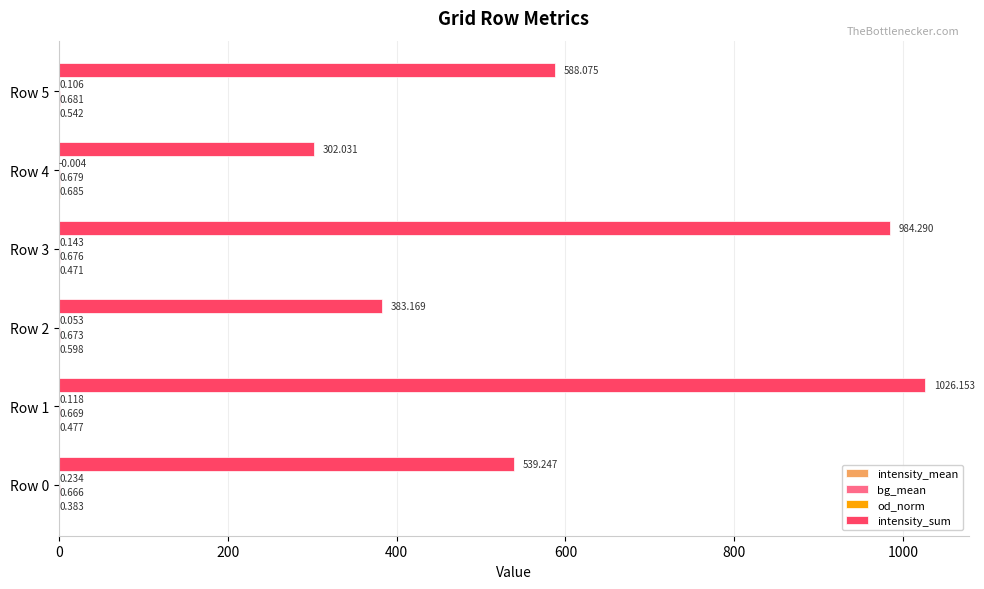

Which series has the largest total across all categories?

intensity_sum